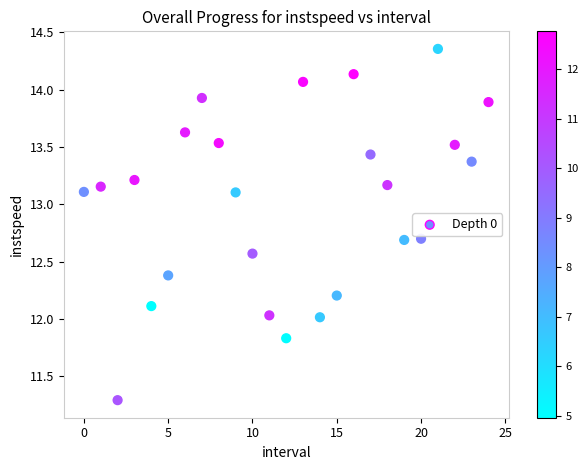

What is the range of Y values (max minus min)?

3.1